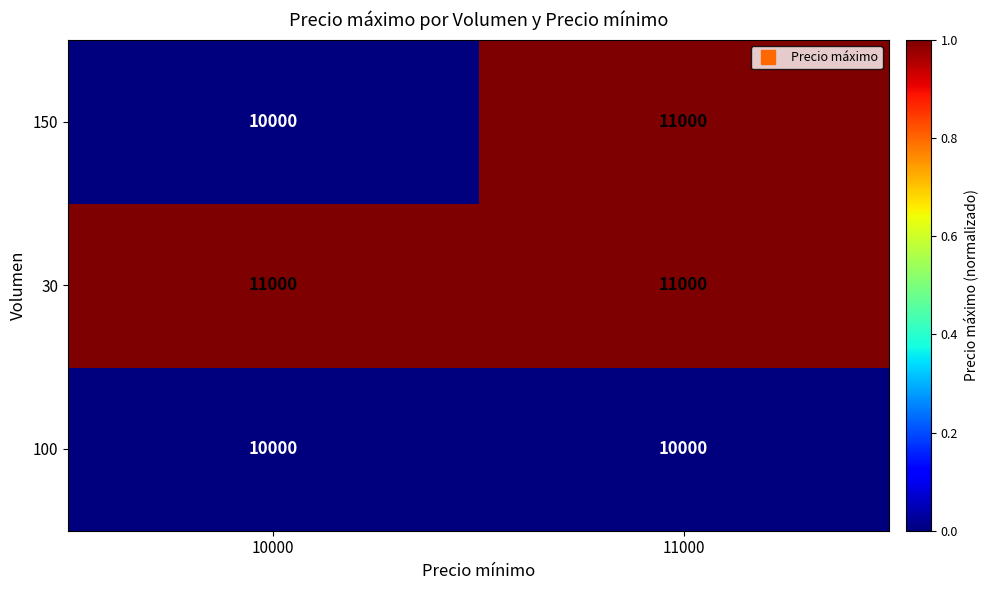

Read the 150 value at 11000.

11000